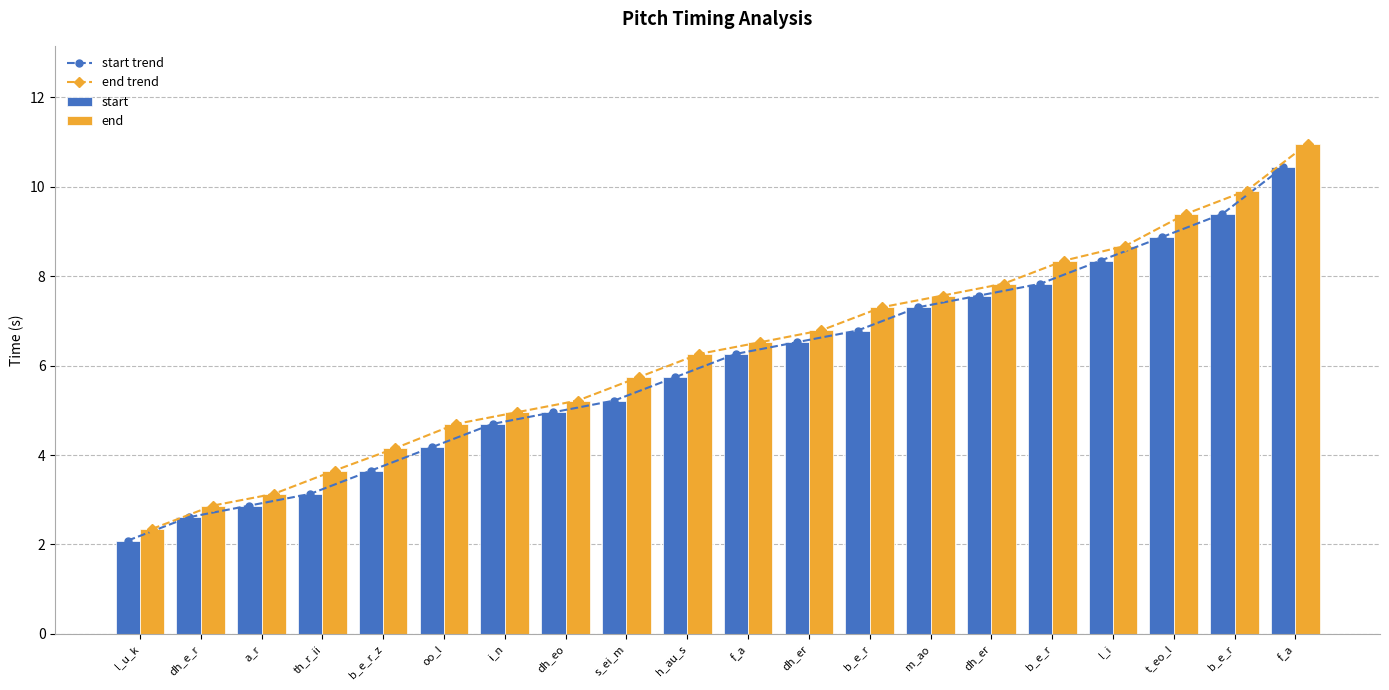

How many groups of bars are there?

20